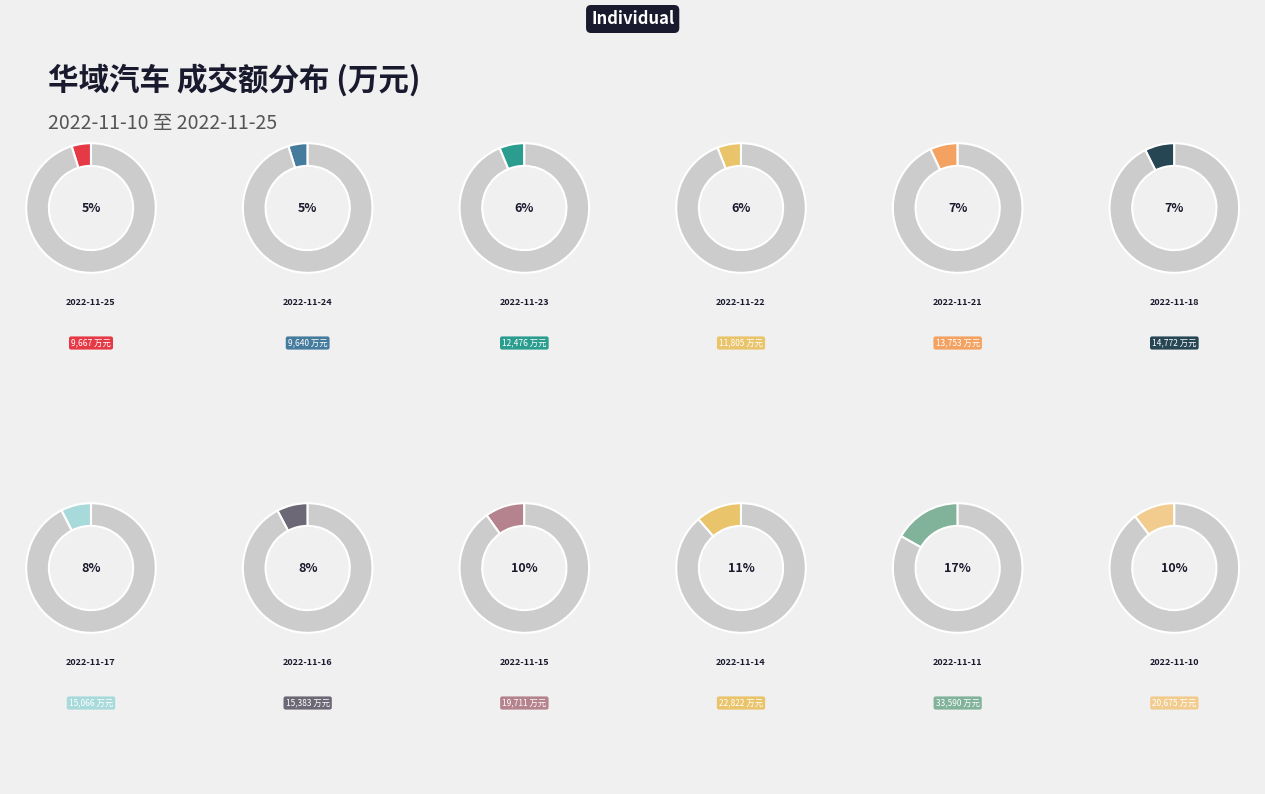

Combined, what portion of the pie is 2022-11-14 and 2022-11-15?

21.3%